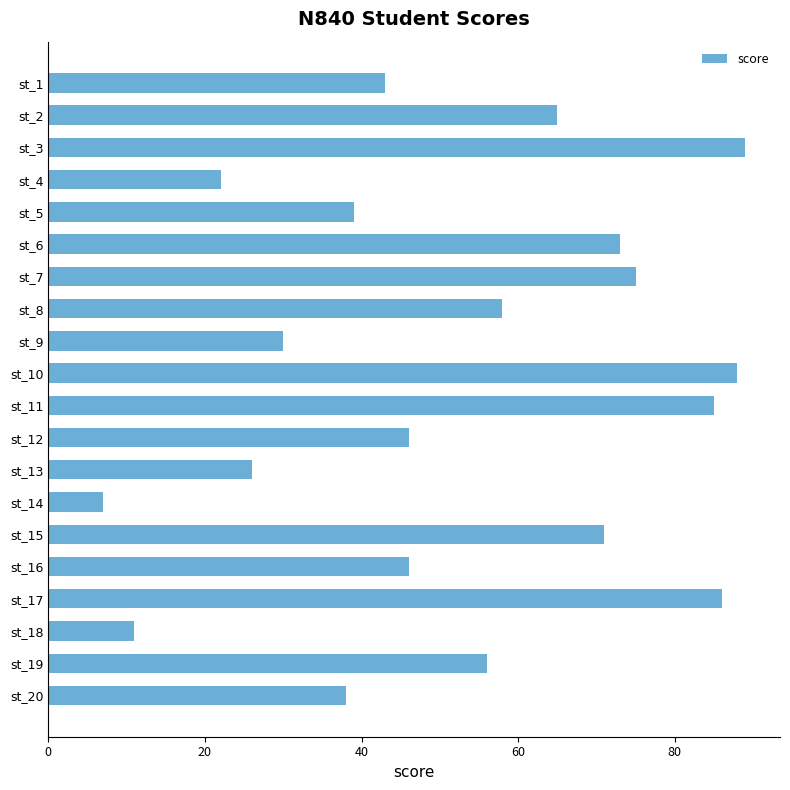

What value does the data have at st_10?

88